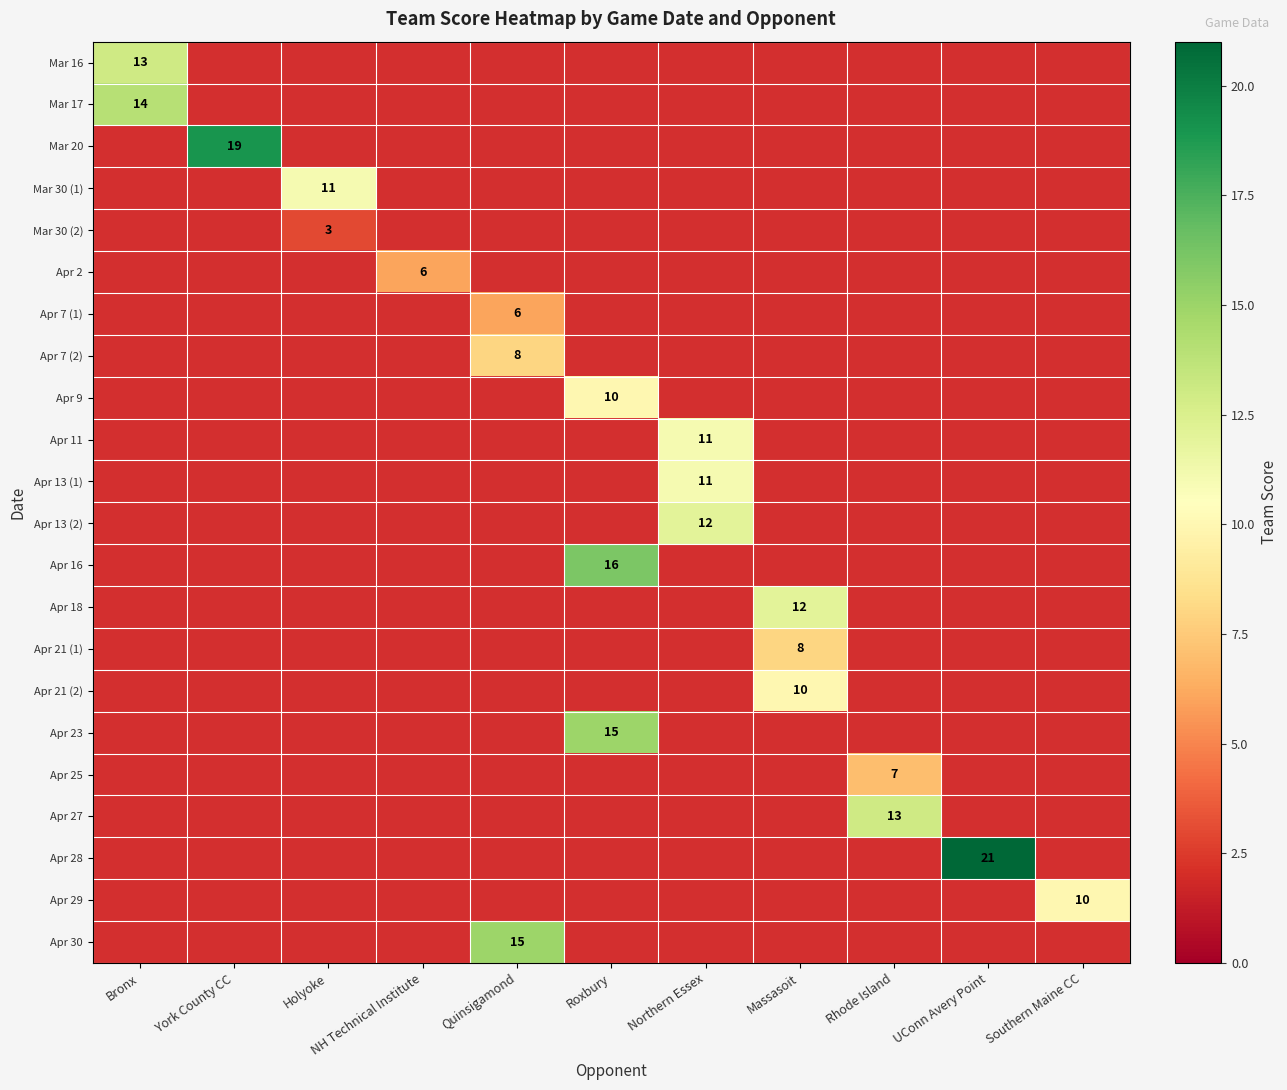

At how many categories does at least one series exceed 18?

2